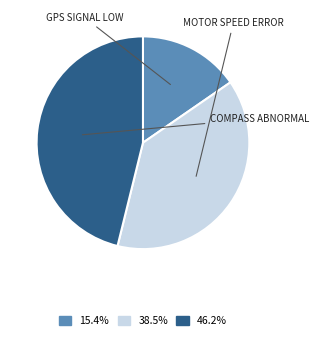

Does any single category account for the majority?

No